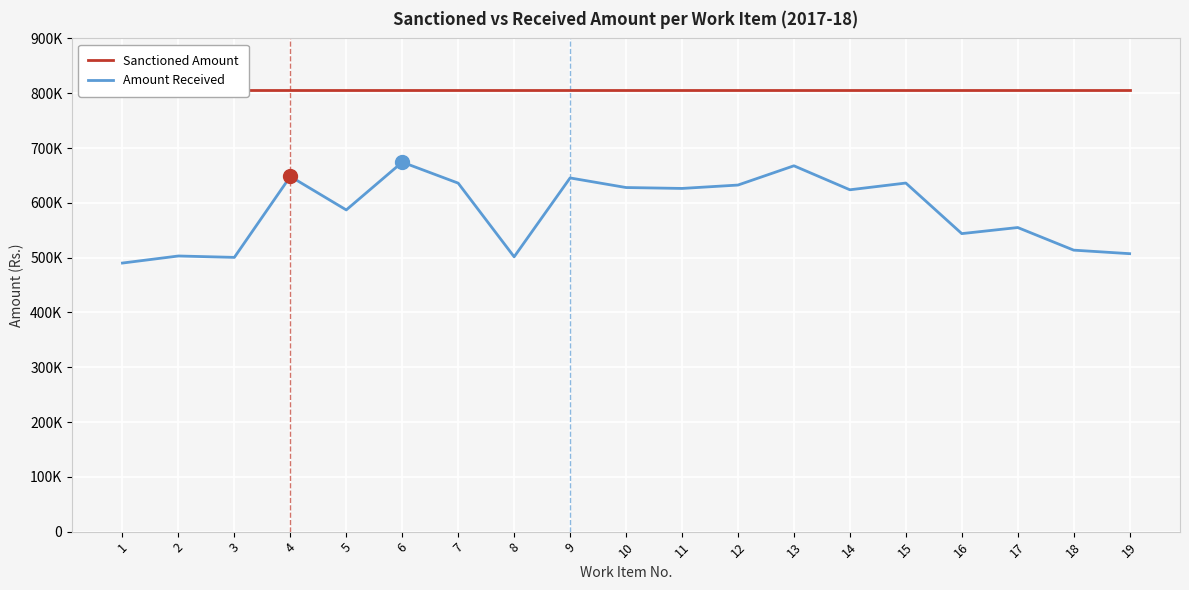

True or false: Amount Received has more than 1 points higher than both neighbors.

True